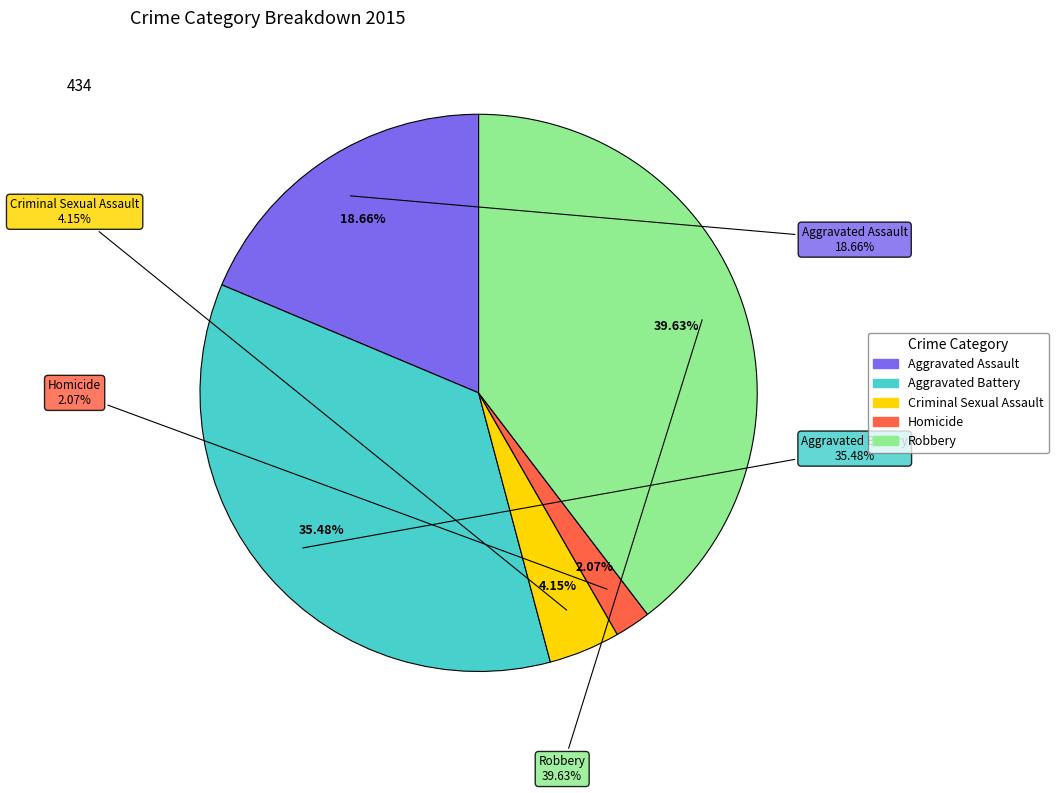

Do Aggravated Battery and Robbery together represent more than half of the pie?

Yes